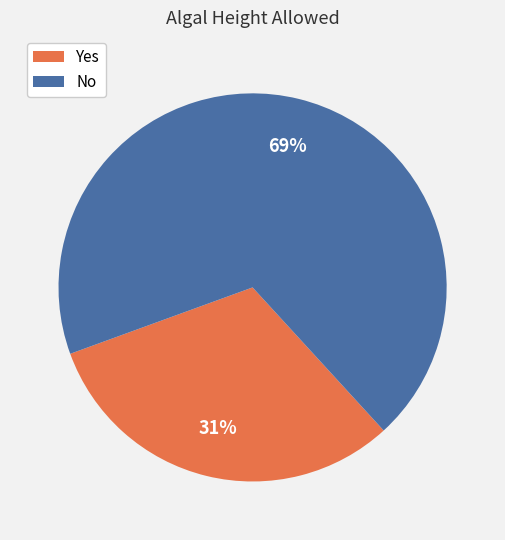

How many segments does this pie chart have?

2